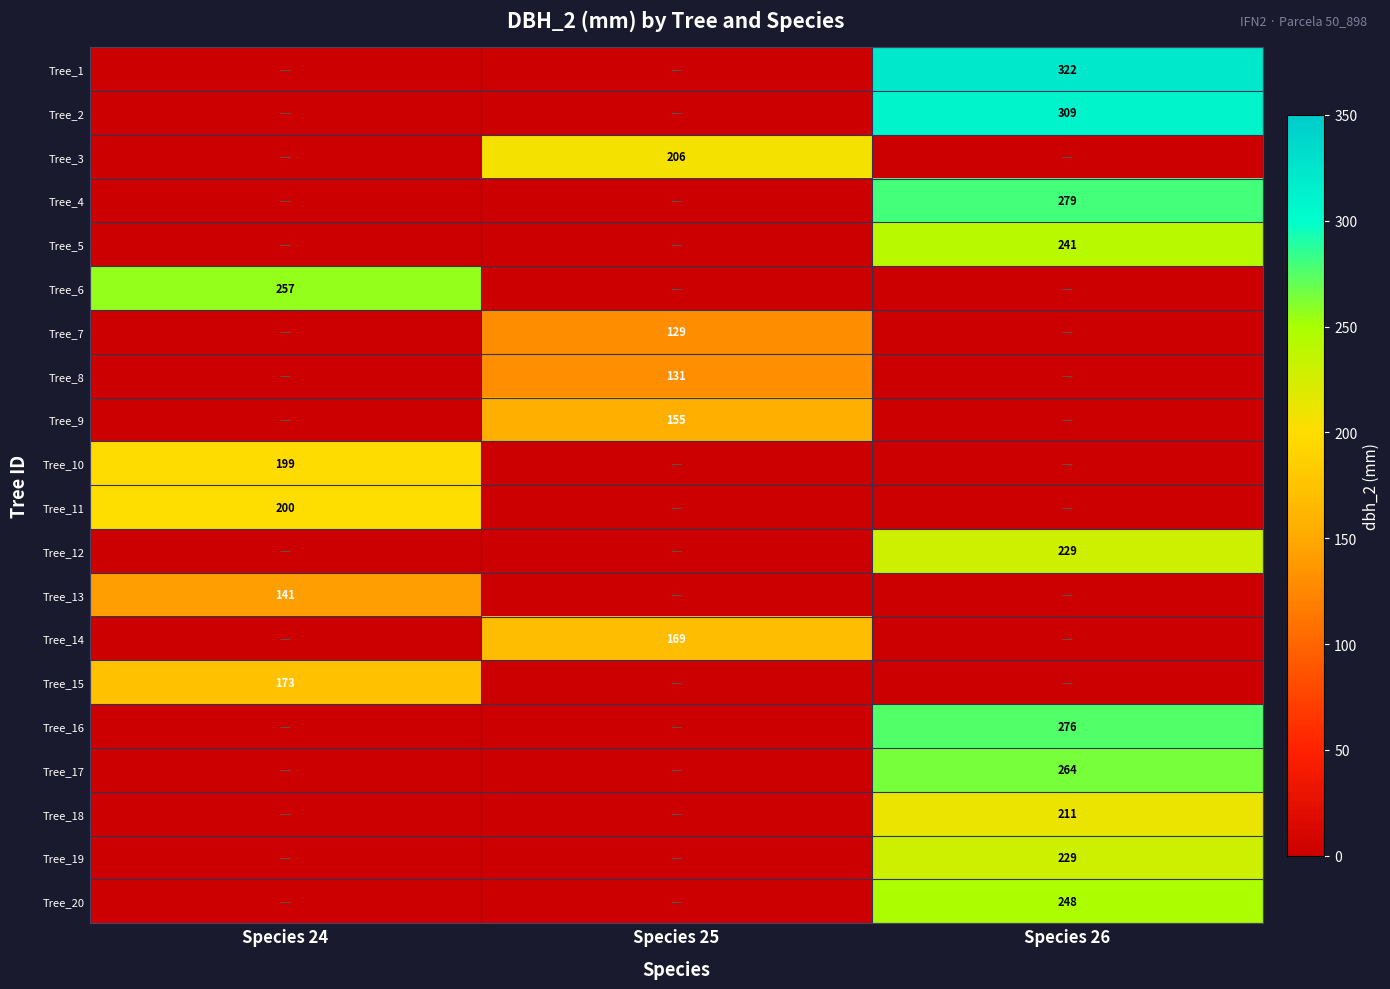

How many data points does each series have?

3